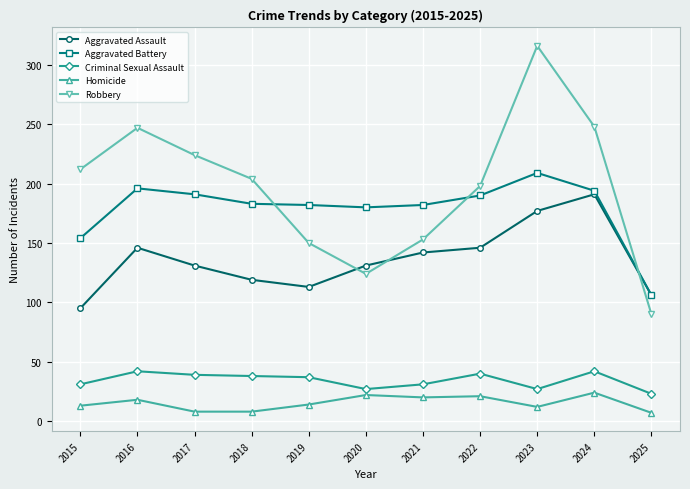

Rank the series at 2020 from lowest to highest value.

Homicide, Criminal Sexual Assault, Robbery, Aggravated Assault, Aggravated Battery